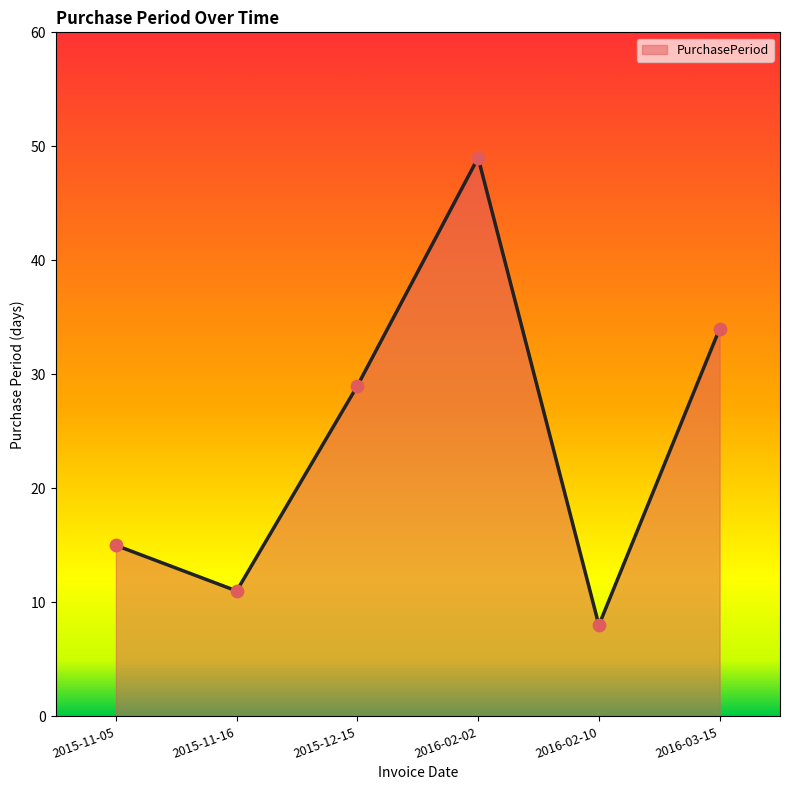

Between 2015-11-16 and 2016-02-10, which is larger?

2015-11-16